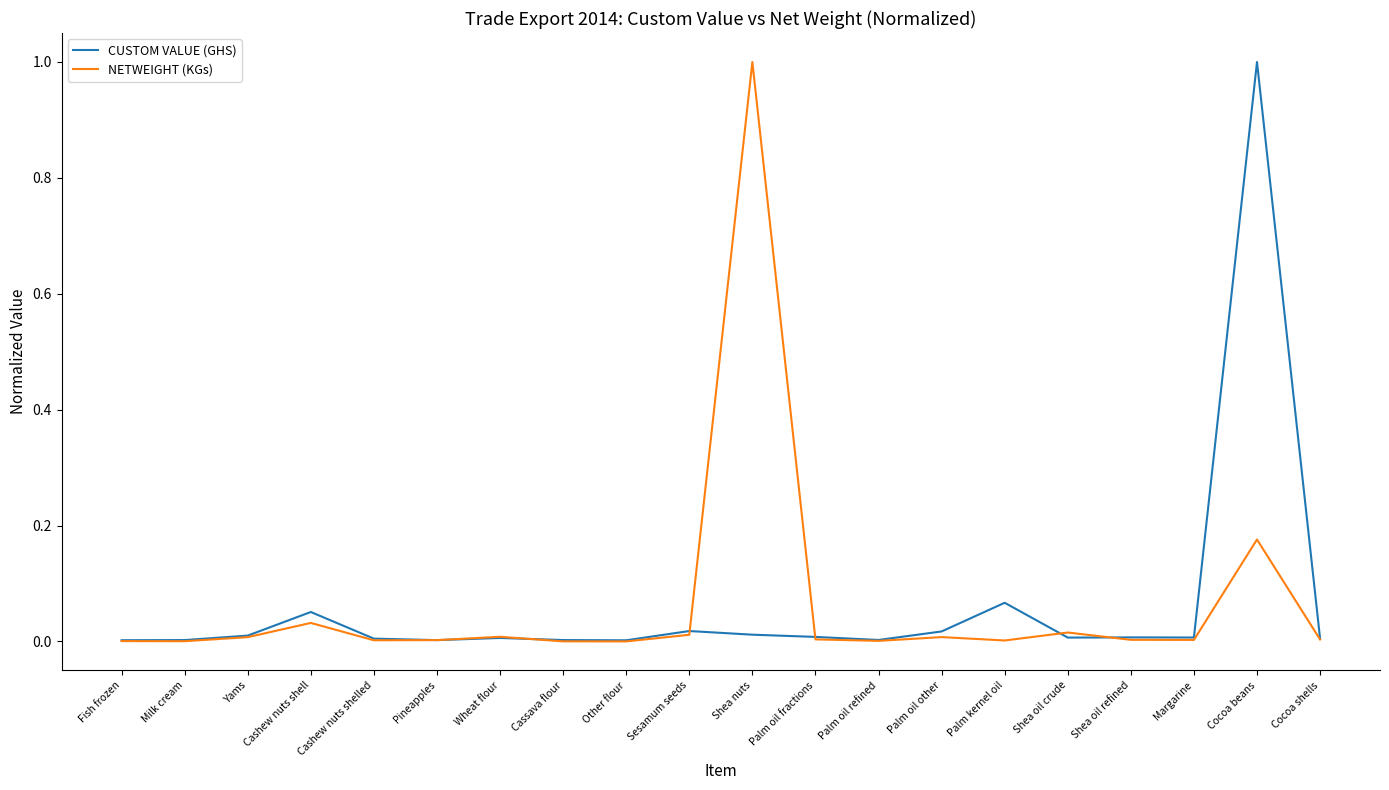

The NETWEIGHT (KGs) series shows 0.0 at Cassava flour. True or false?

True